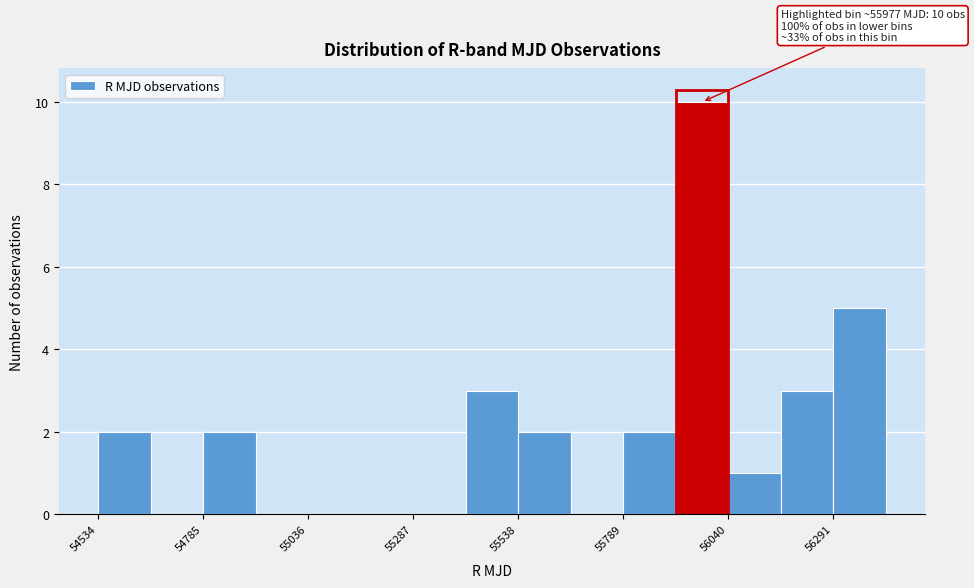

Read against the x-axis, roughly where is the centre of the tallest bar?

56000